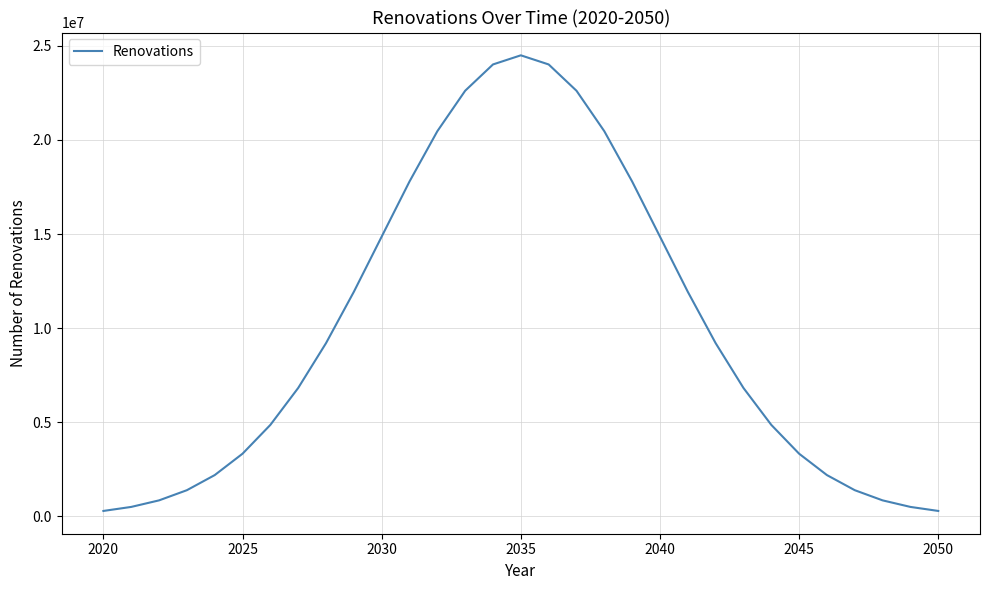

What is the sum of all values?

306509555.0